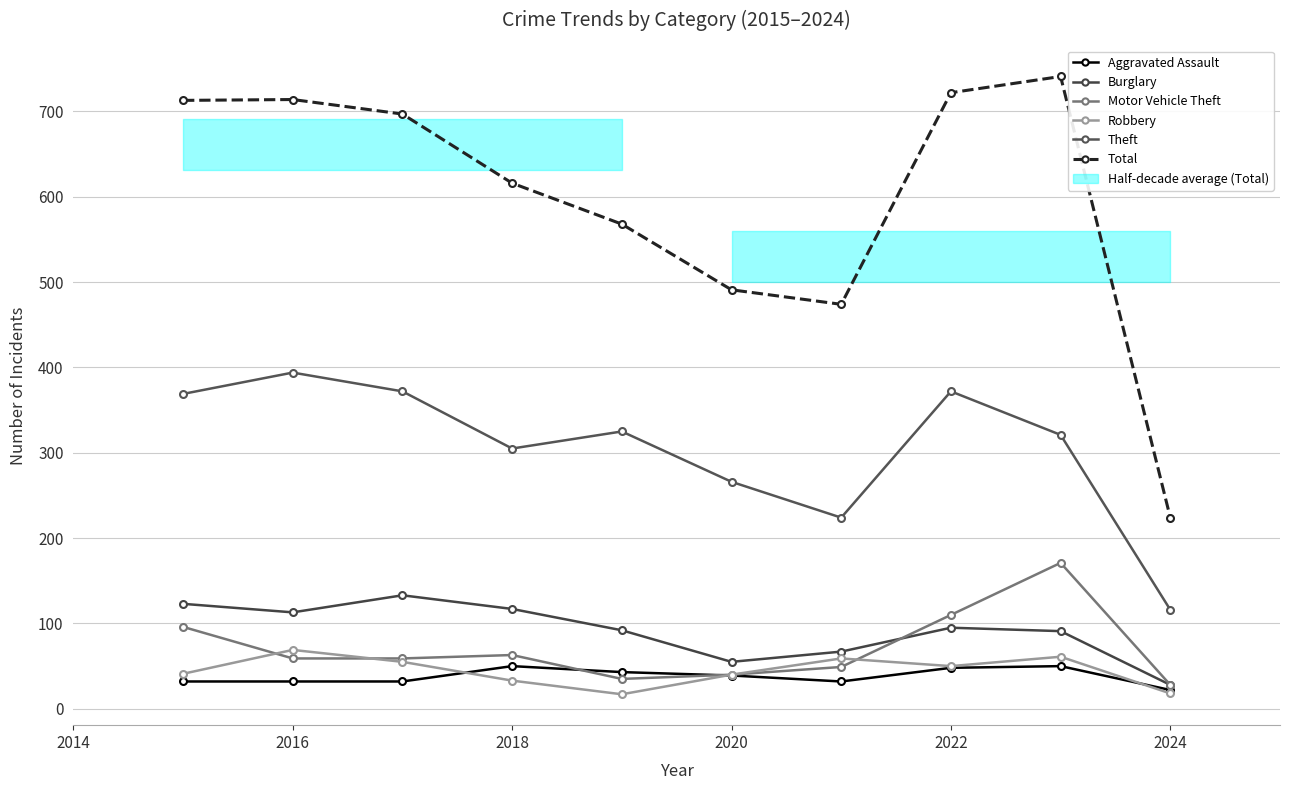

How many values in the Burglary series are below 95?

5